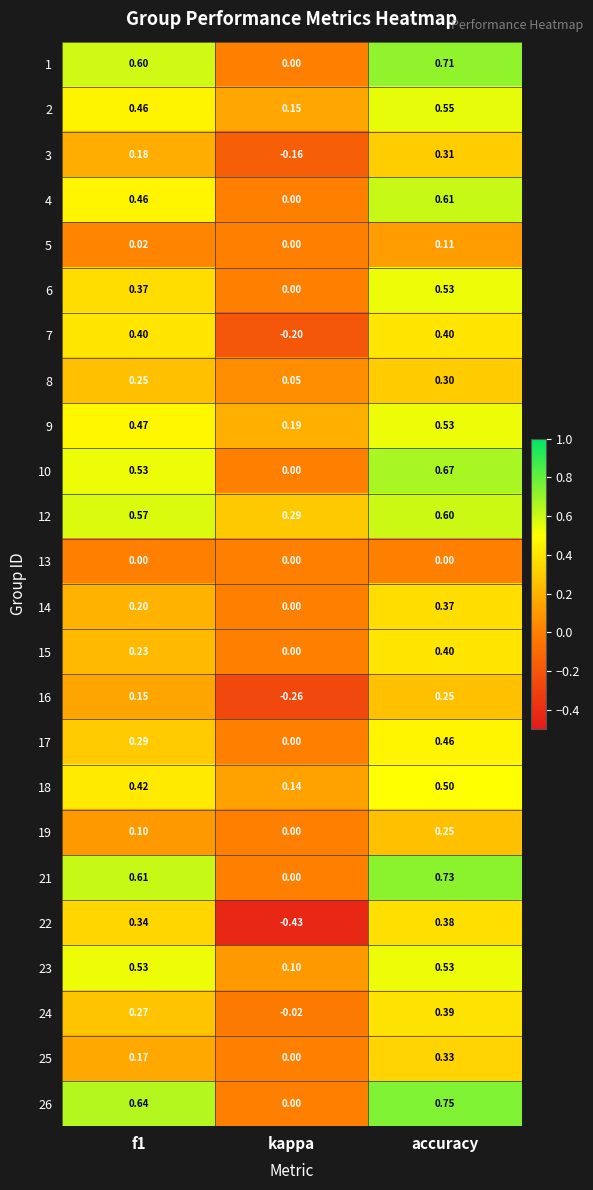

At which label is 10 closest to 0?

kappa